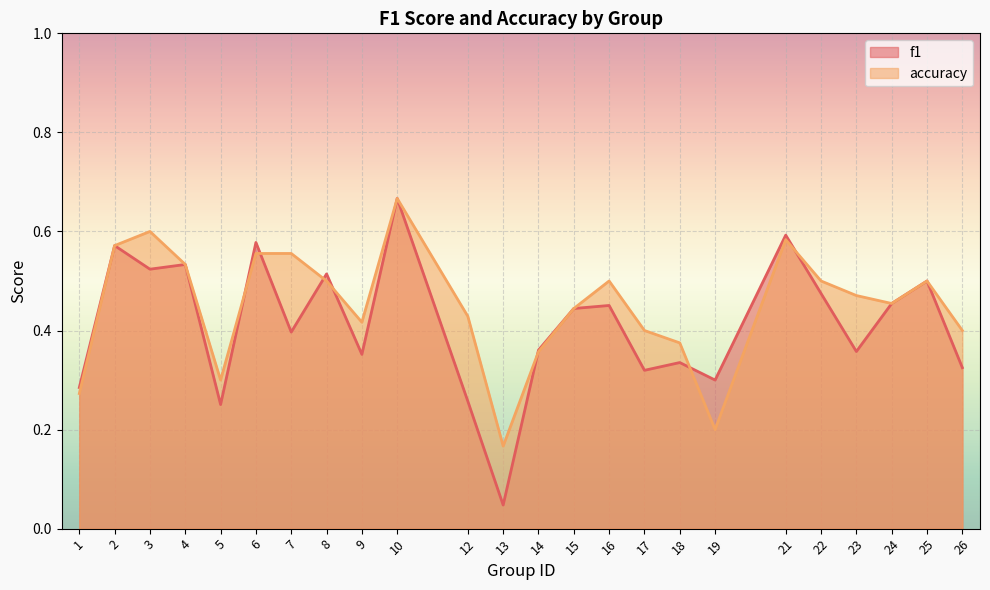

List the series in order of their overall mean, highest first.

accuracy, f1